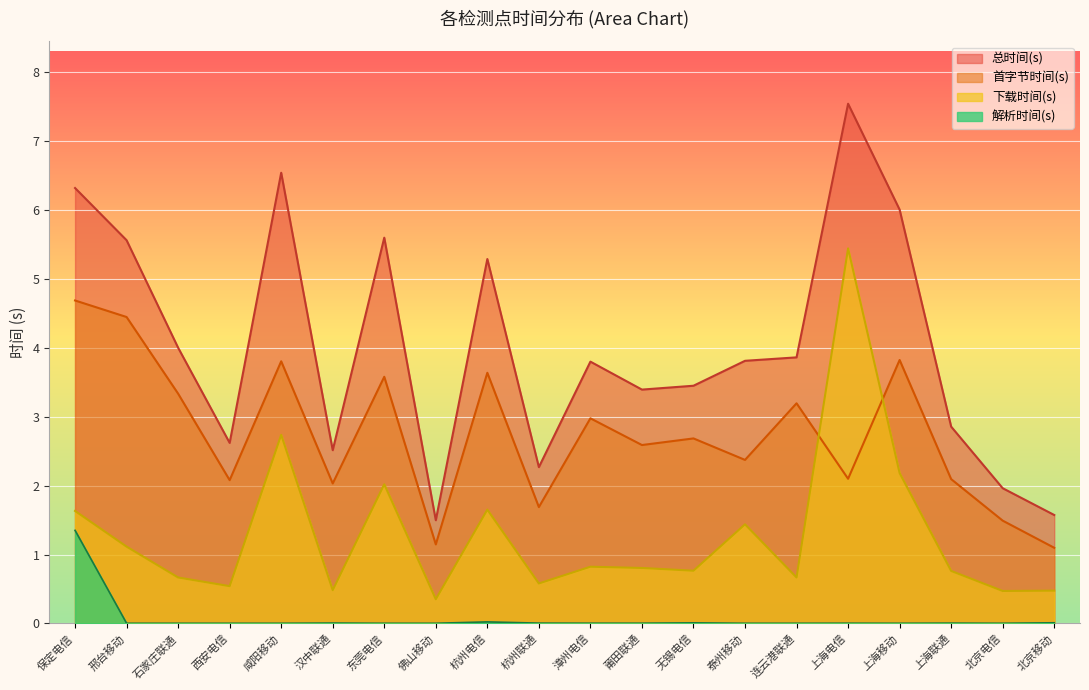

What is the difference between the highest and lowest values at 西安电信?

2.6